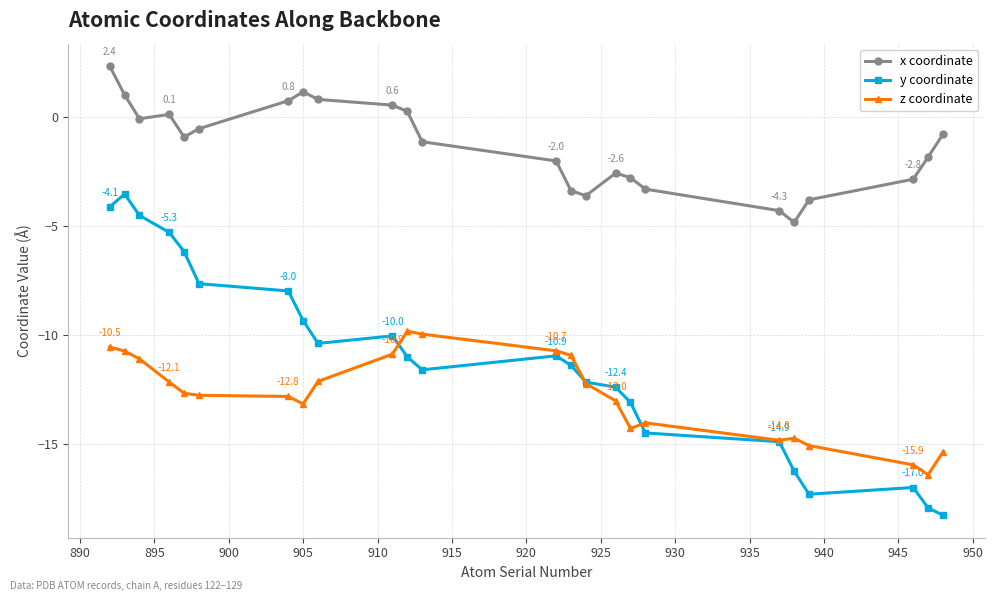

Which series has the largest total across all categories?

x coordinate